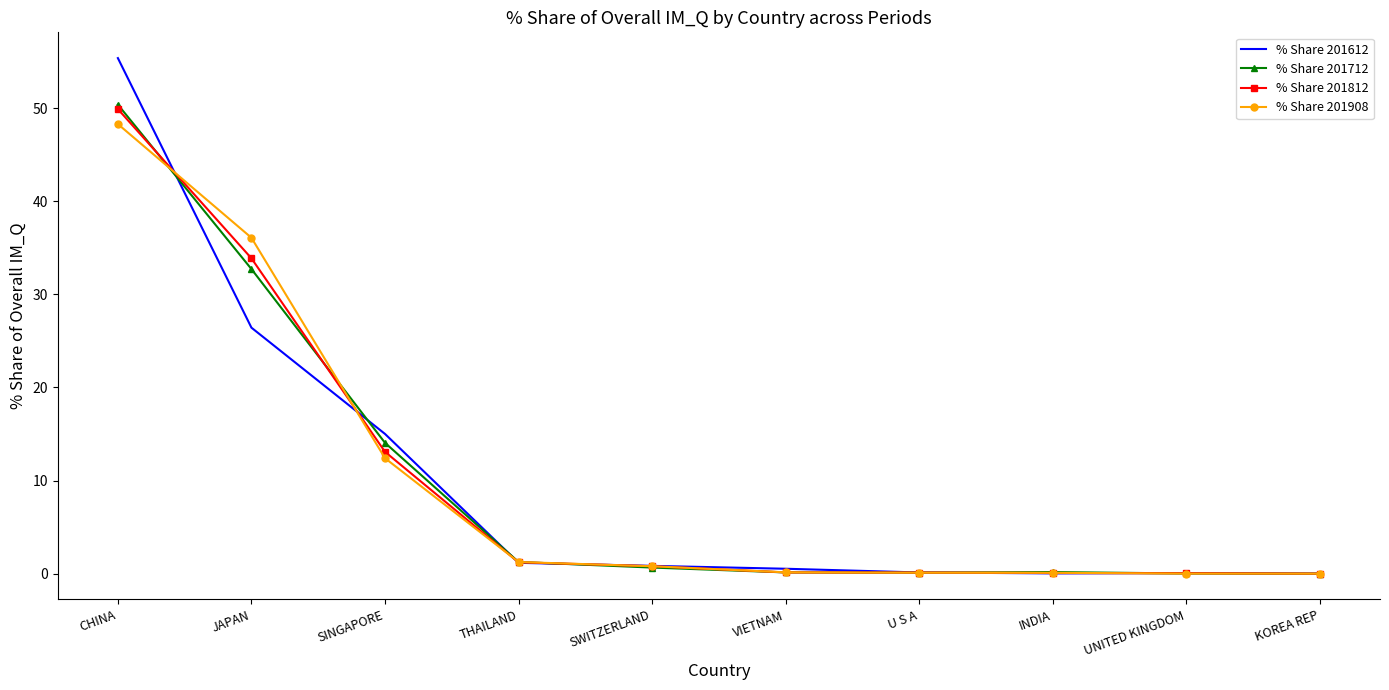

Which category has the highest value across all series?

CHINA